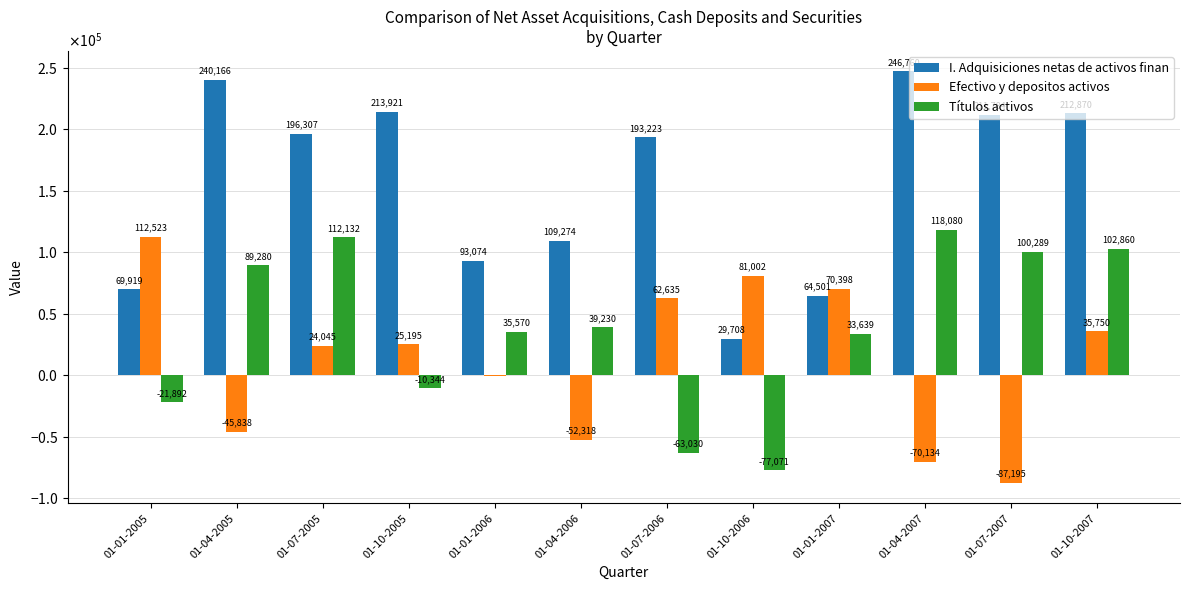

List the series in order of their peak value, lowest first.

Efectivo y depositos activos, Títulos activos, I. Adquisiciones netas de activos finan